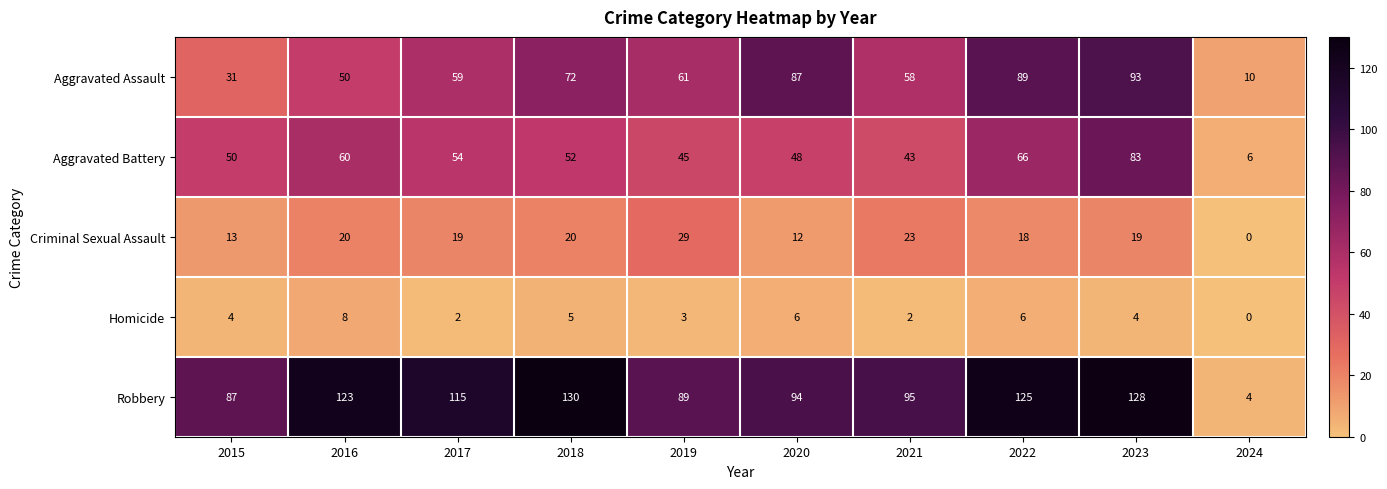

Which category has the highest value across all series?

2018